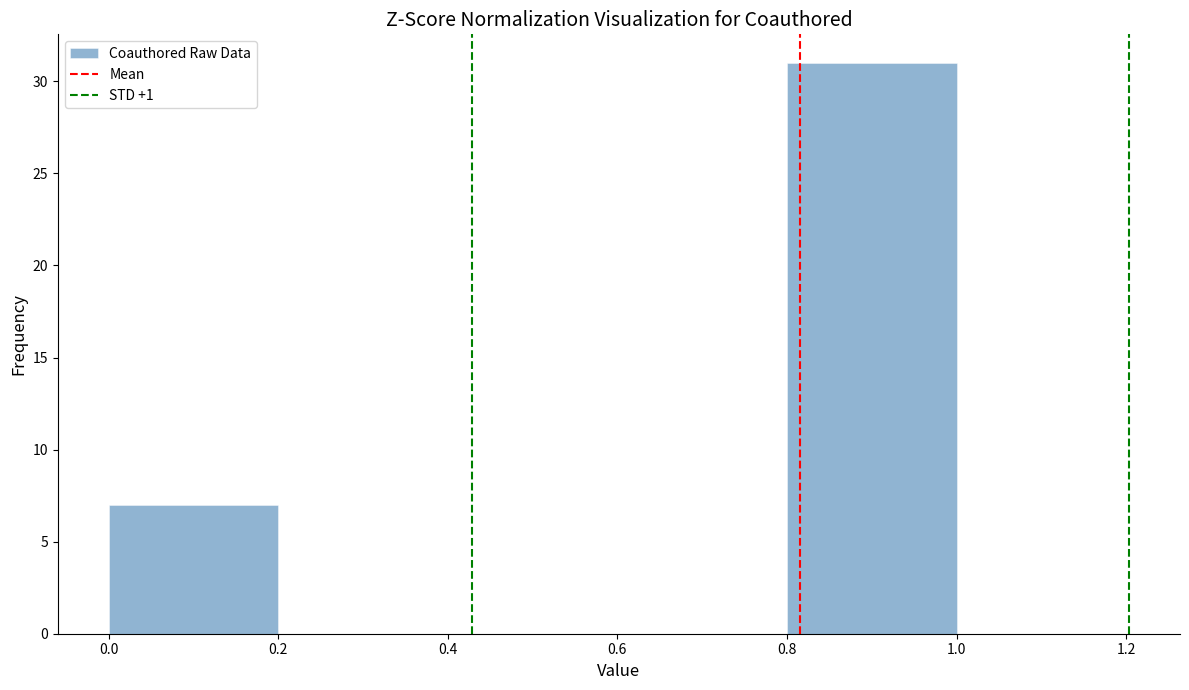

Reading left to right, list every bar in this chart as the range it spans on the x-axis followed by its height. The values are not printed on the chart, so give them approximately, as read against the axis.

0.0 to 0.2: 7
0.2 to 0.4: 0
0.4 to 0.6: 0
0.6 to 0.8: 0
0.8 to 1.0: 31